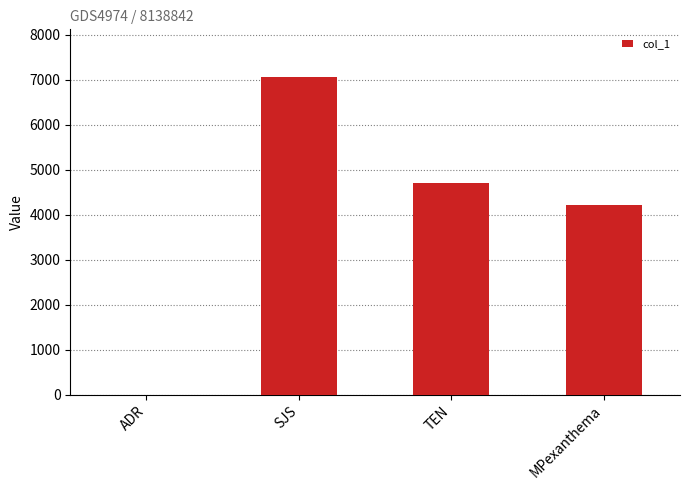

Which has a higher value, TEN or MPexanthema?

TEN